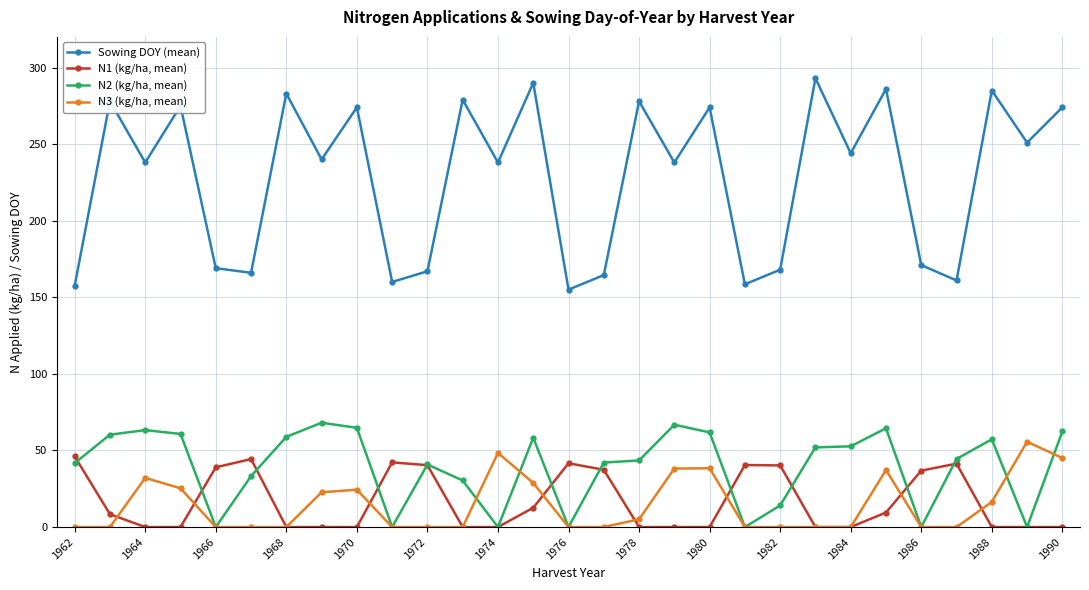

What is the greatest value displayed?

293.0